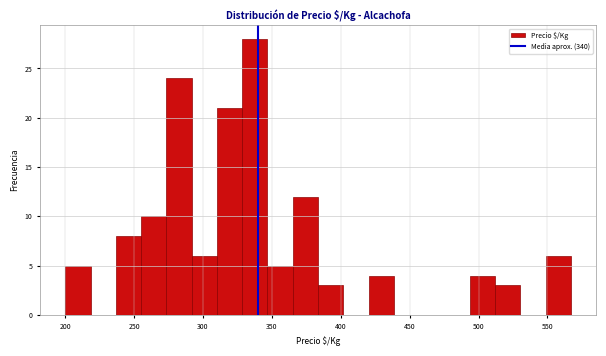

Read against the x-axis, roughly where is the centre of the tallest bar?

340